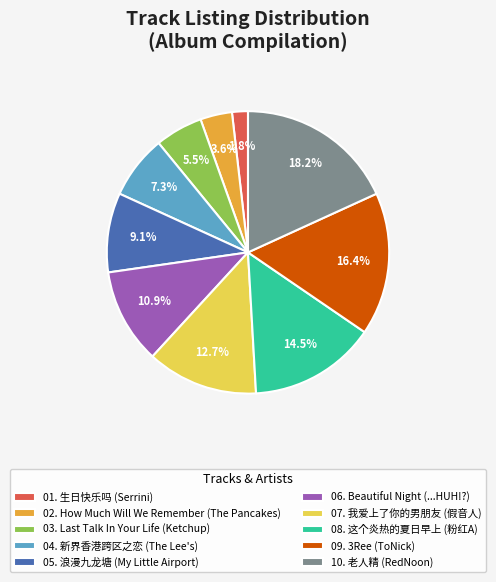

What percentage is the 01. 生日快乐吗 slice, to the nearest percent?

2%